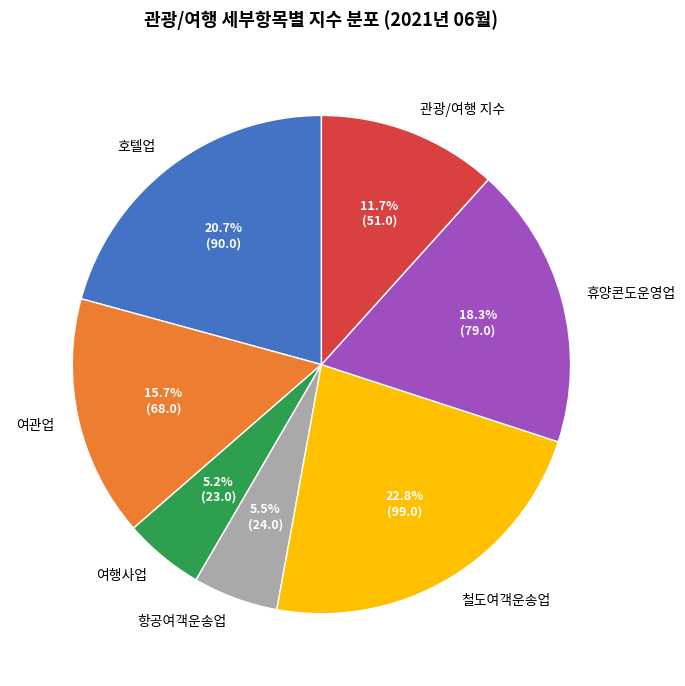

The 여관업 slice represents 26% of the pie. True or false?

False